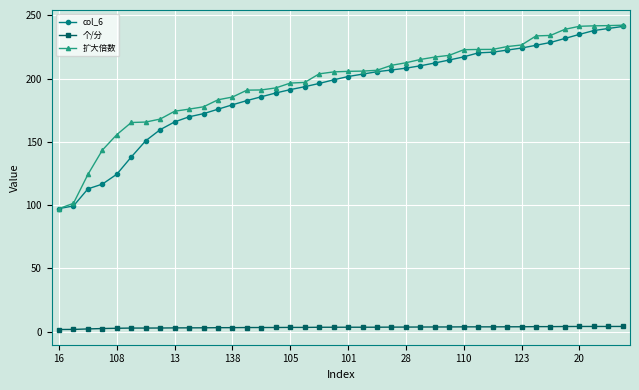

How many lines are shown in the chart?

3